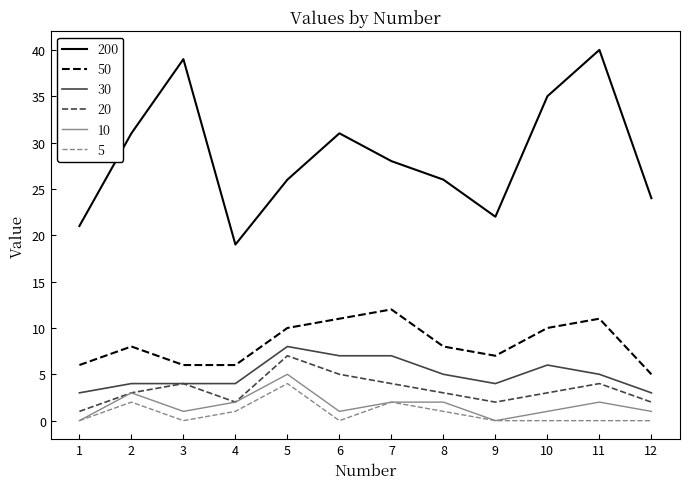

What is the maximum value for 5?

4